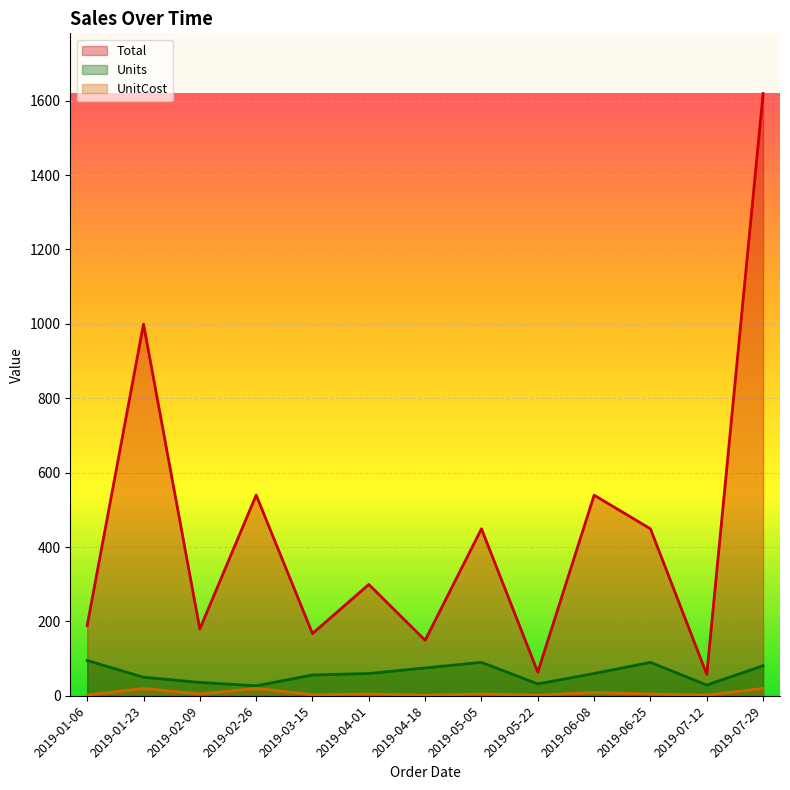

Rank the series by their maximum value, from highest to lowest.

Total, Units, UnitCost